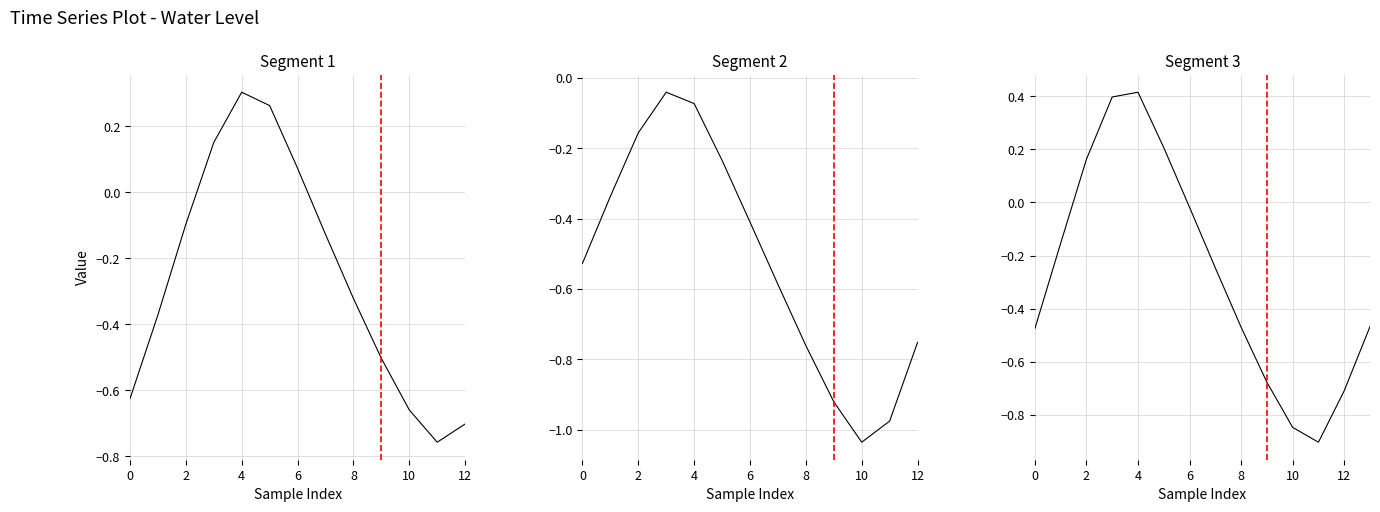

True or false: there are more than 1 points higher than both neighbors.

False